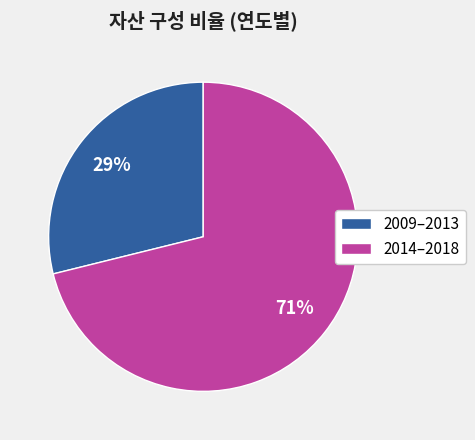

Does any single category account for the majority?

Yes